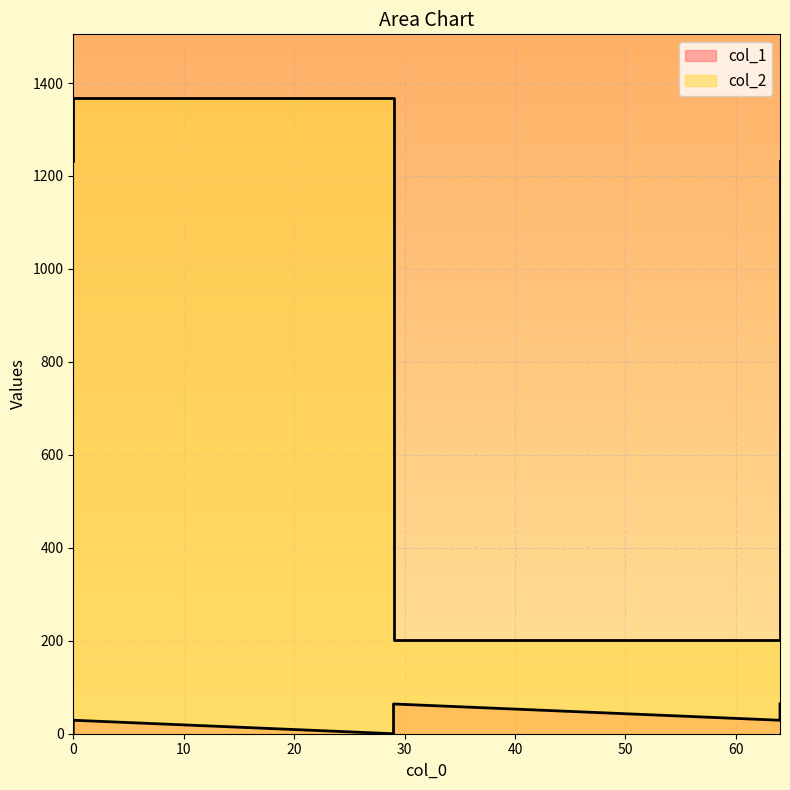

What is the label of the 5th point from the left?

64